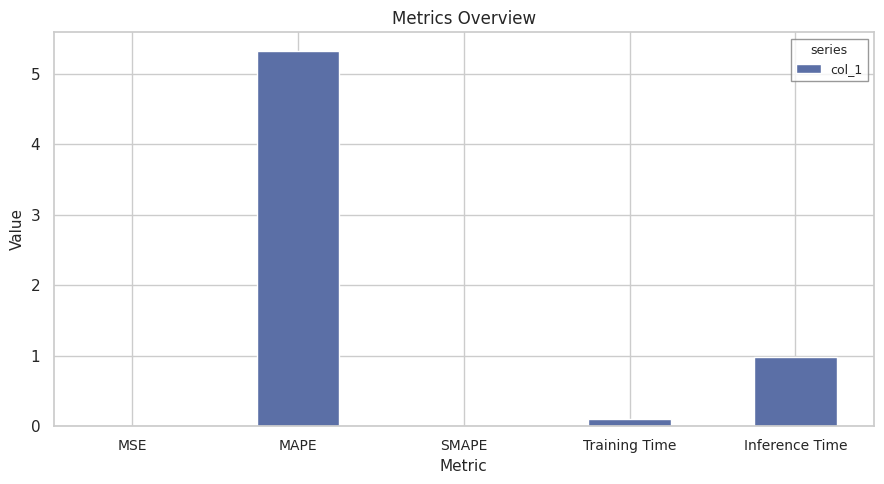

Which has a higher value, Inference Time or SMAPE?

Inference Time